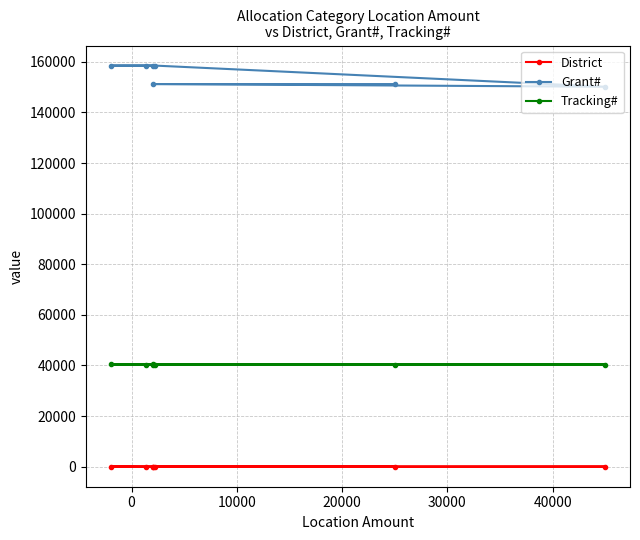

What is the highest value of the Tracking# series?

40382